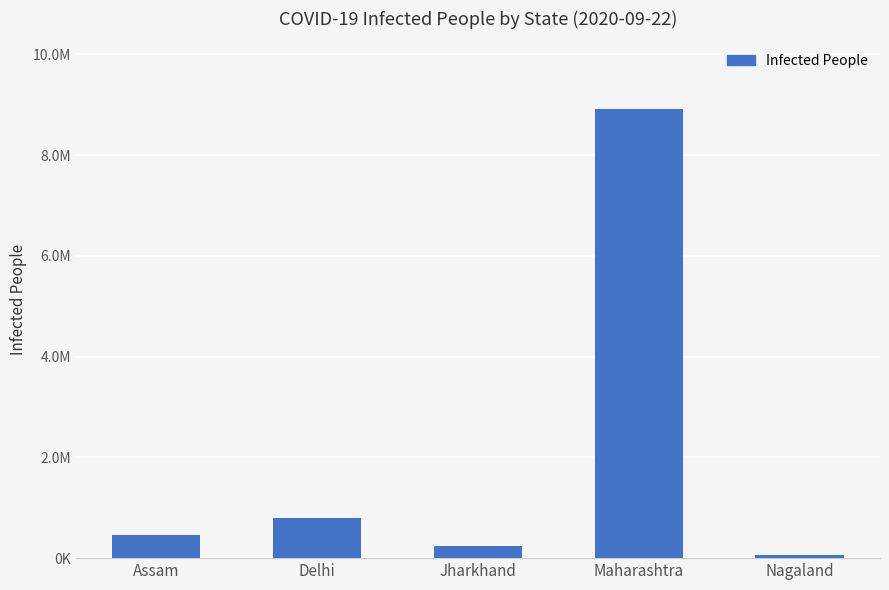

What is the value of the 1st bar from the left?

452737